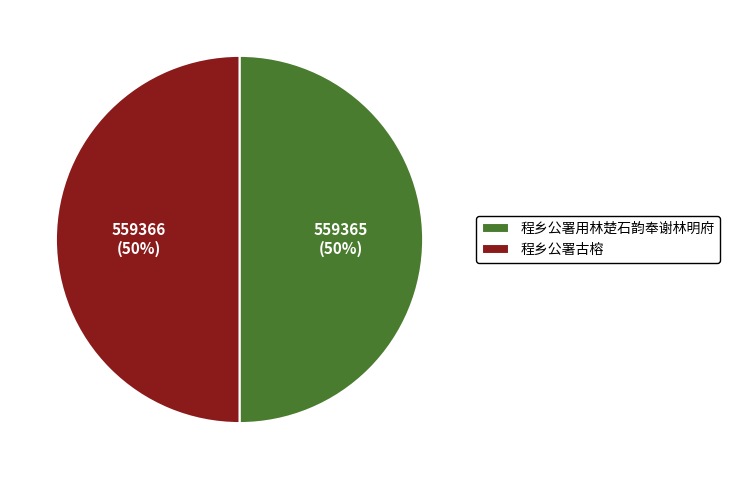

Do 程乡公署用林楚石韵奉谢林明府 and 程乡公署古榕 together represent more than half of the pie?

Yes